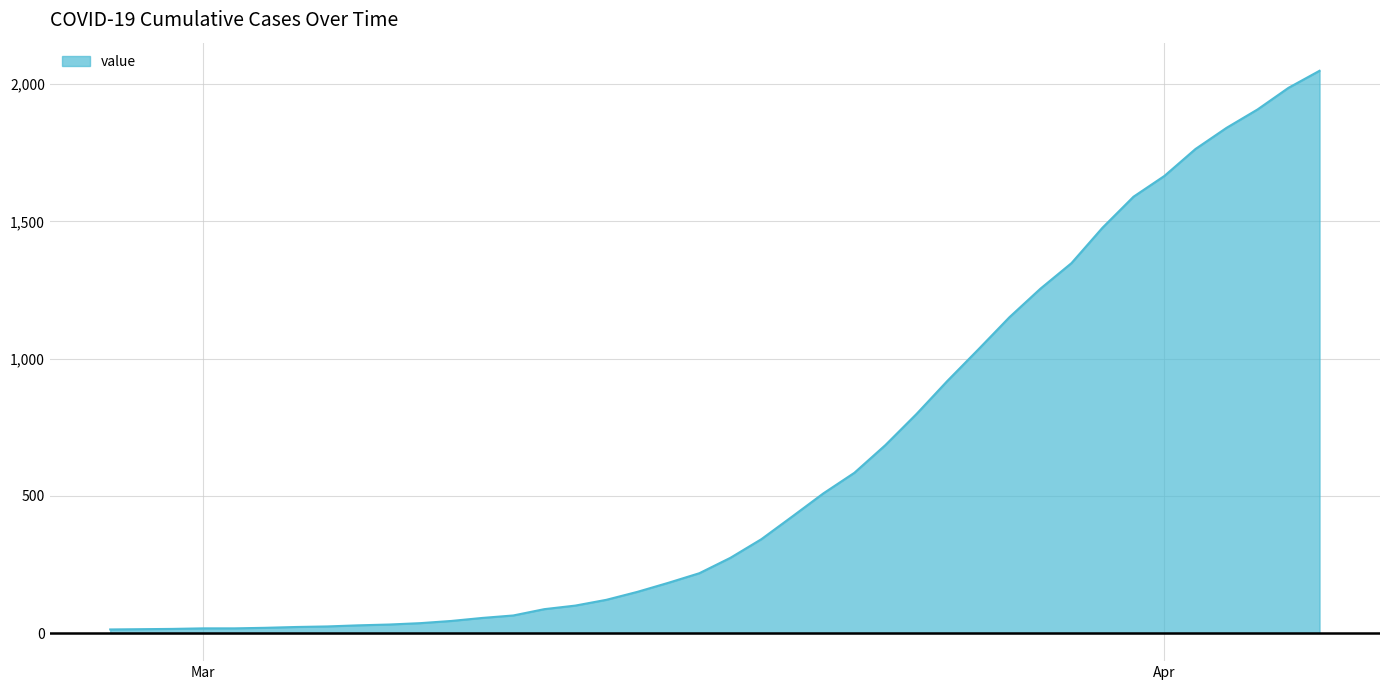

What is the maximum value shown in the chart?

2049